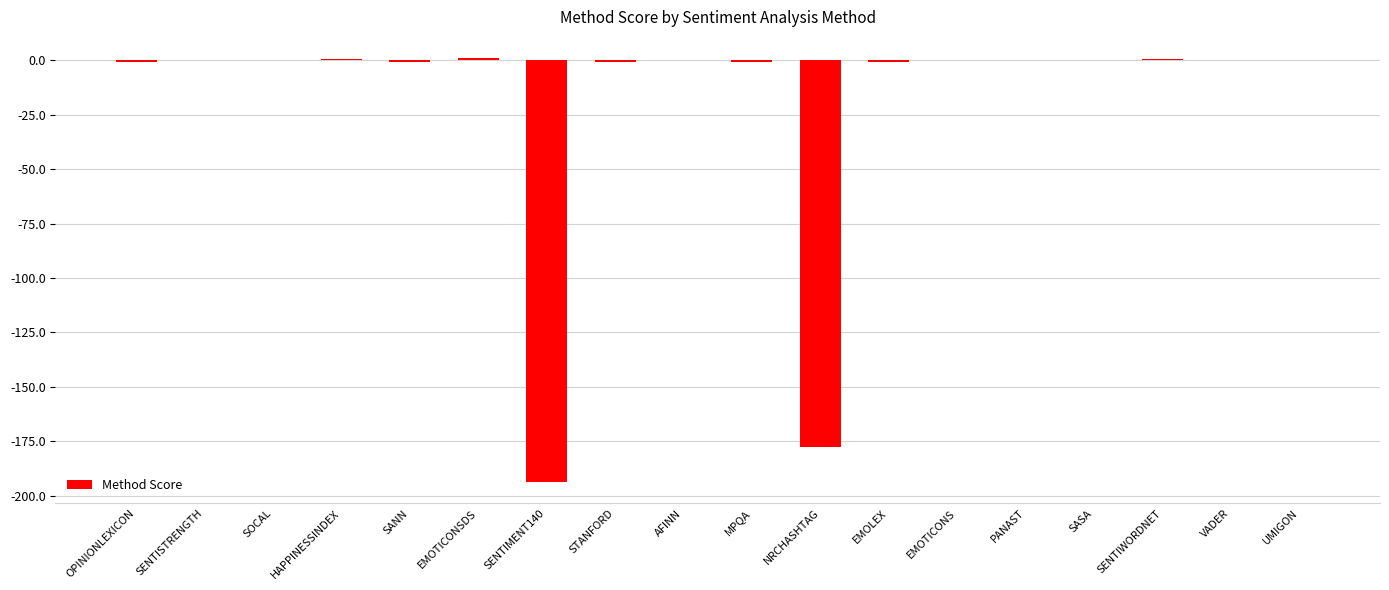

Is it true that the value at EMOTICONS is -90.5?

False